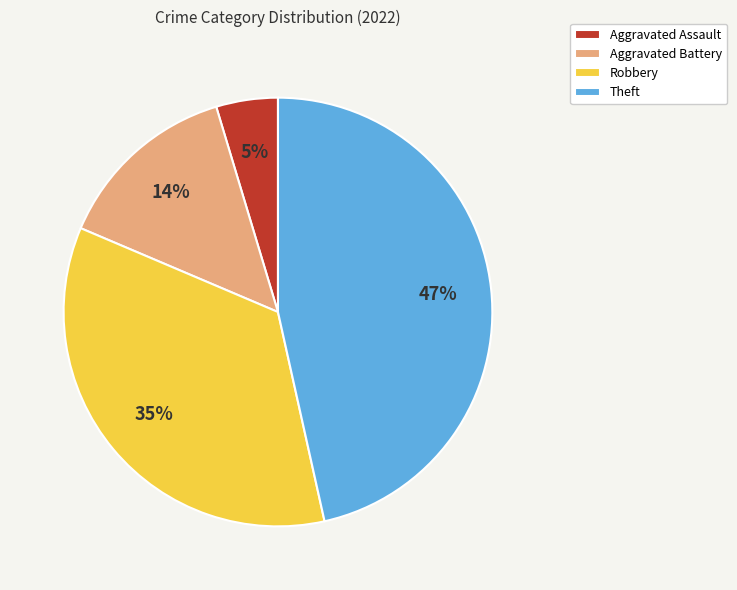

To the nearest percent, what is the combined percentage of Aggravated Battery and Theft?

60%